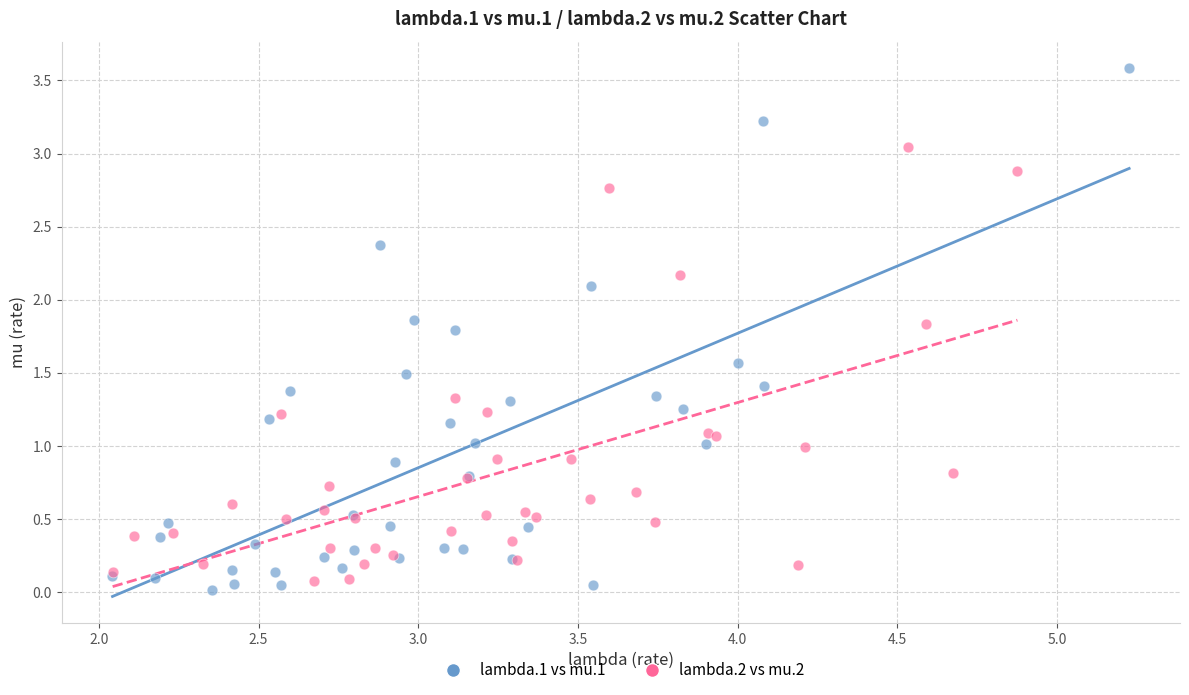

Which series has the widest spread of Y values?

lambda.1 vs mu.1